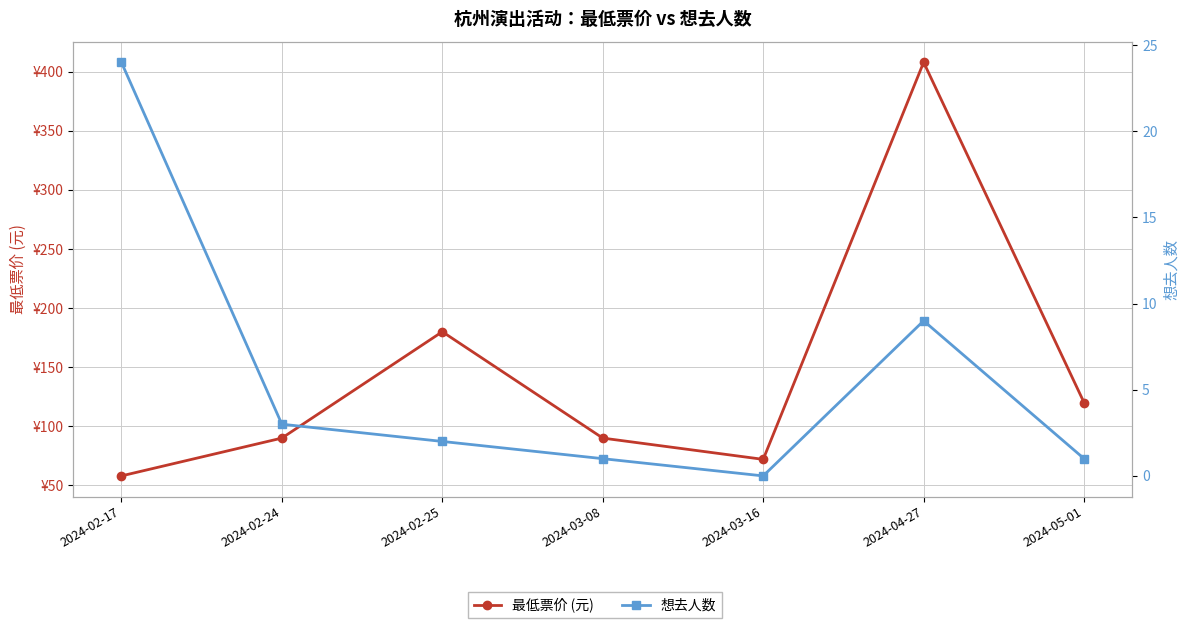

The value of 想去人数 at 2024-02-24 is 1. True or false?

False